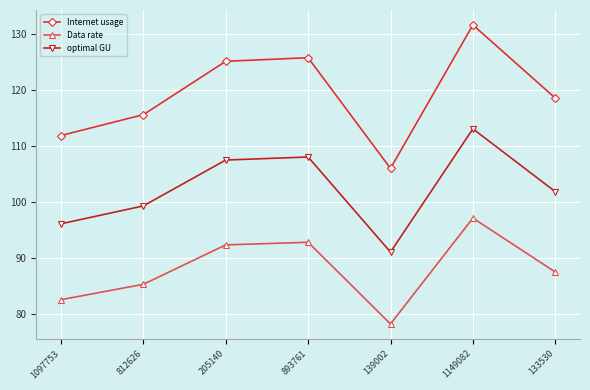

At which category is the sum across all series the highest?

1149082